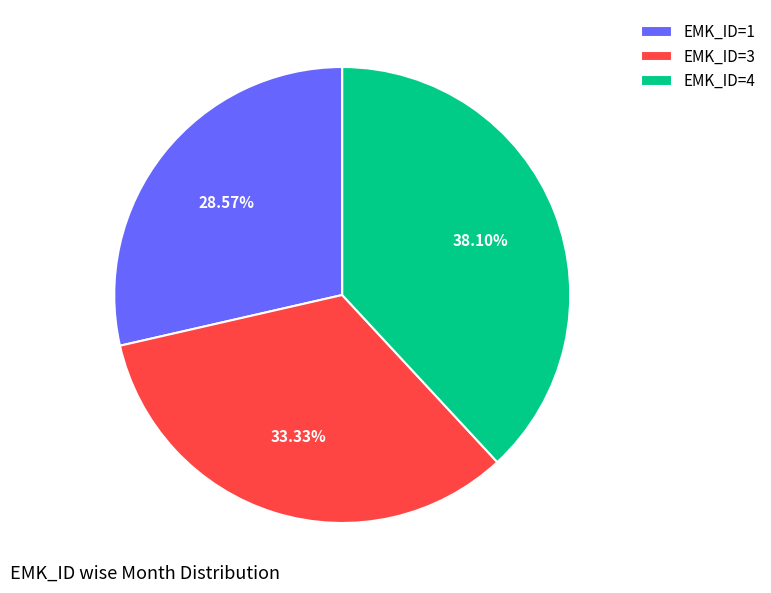

The EMK_ID=1 slice represents 43% of the pie. True or false?

False